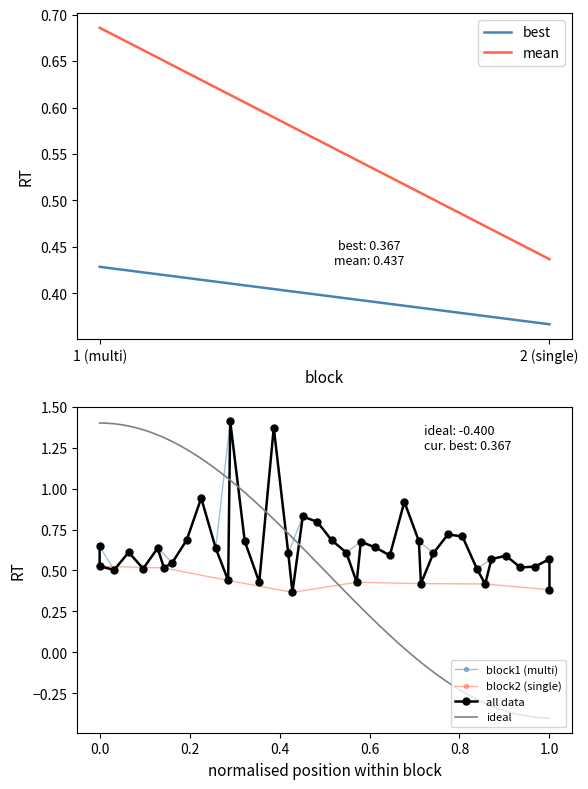

Reading left to right, transcribe all the data shown in this chart.

mean_RT: 0.7	0.4
min_RT: 0.4	0.4
max_RT: 1.4	0.5